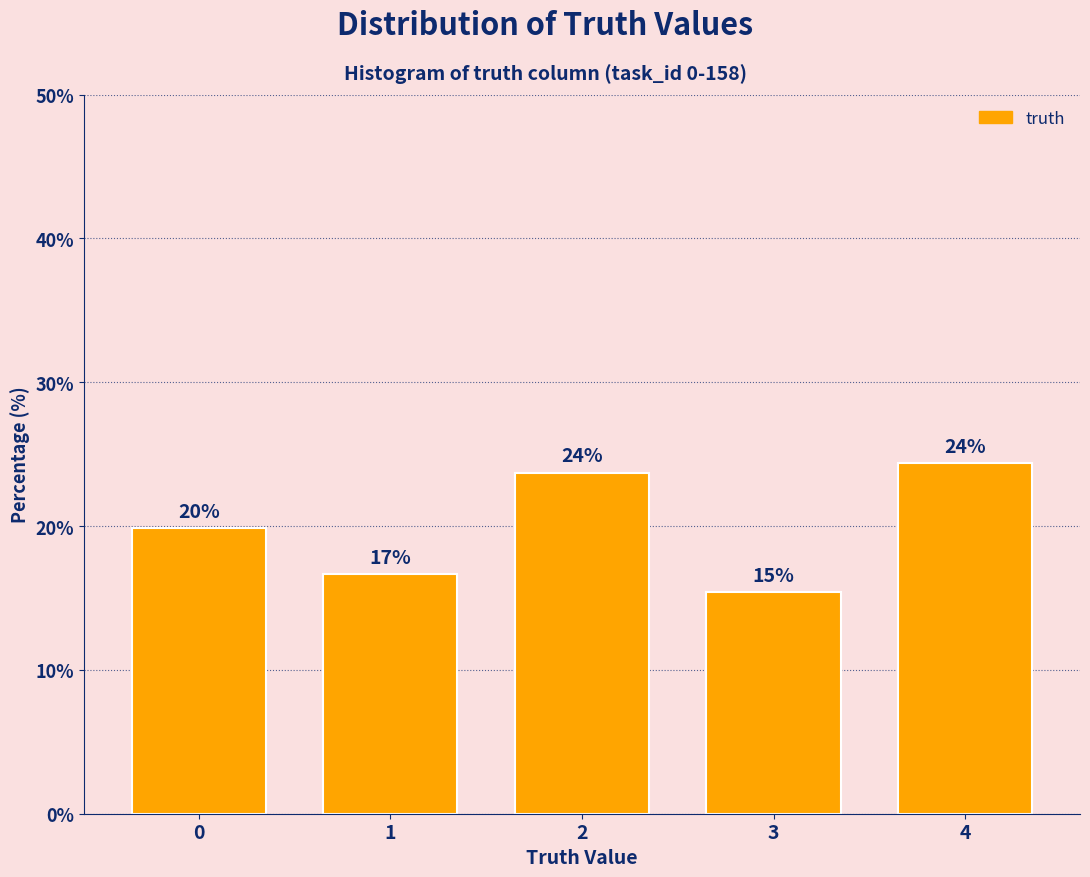

How many bars are there in total?

5